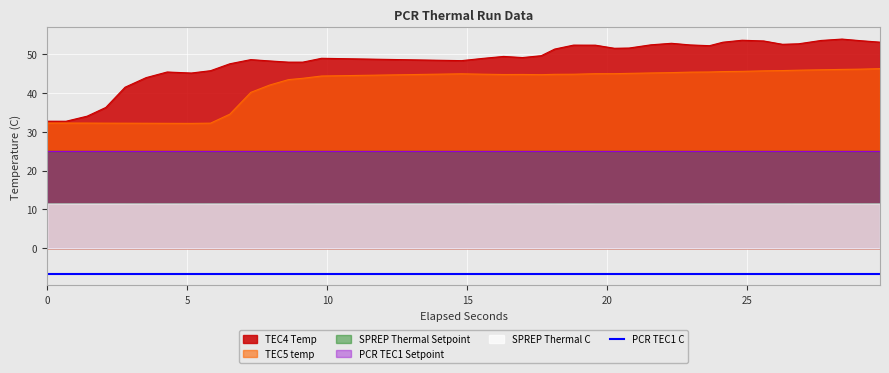

What is the highest value of the TEC5 temp series?

46.2